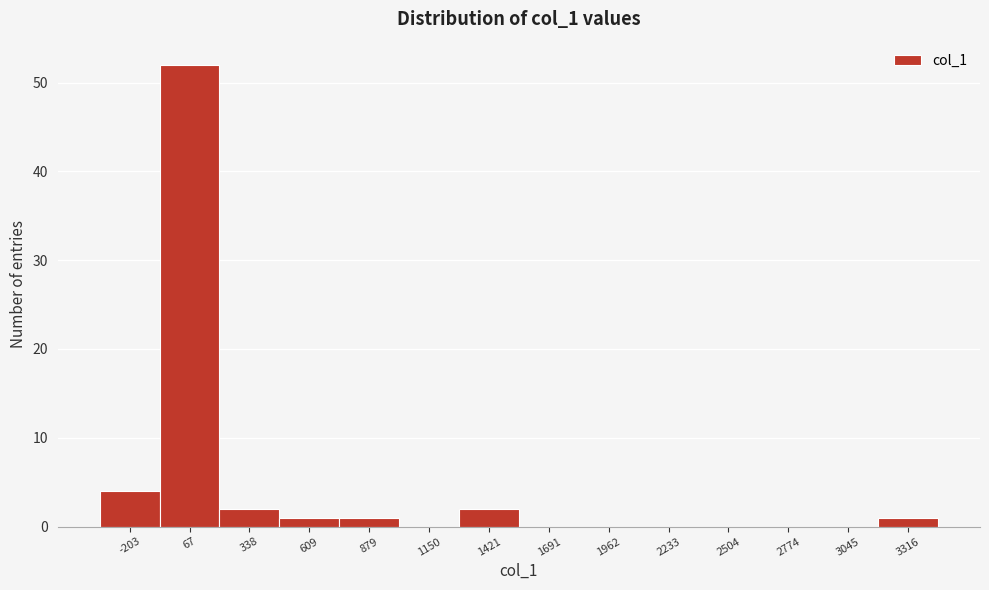

How tall is the bar that spans -350 to -50 on the x-axis? Neither the bar edges nor the heights are printed on the chart, so give them approximately, as read against the axes.

4